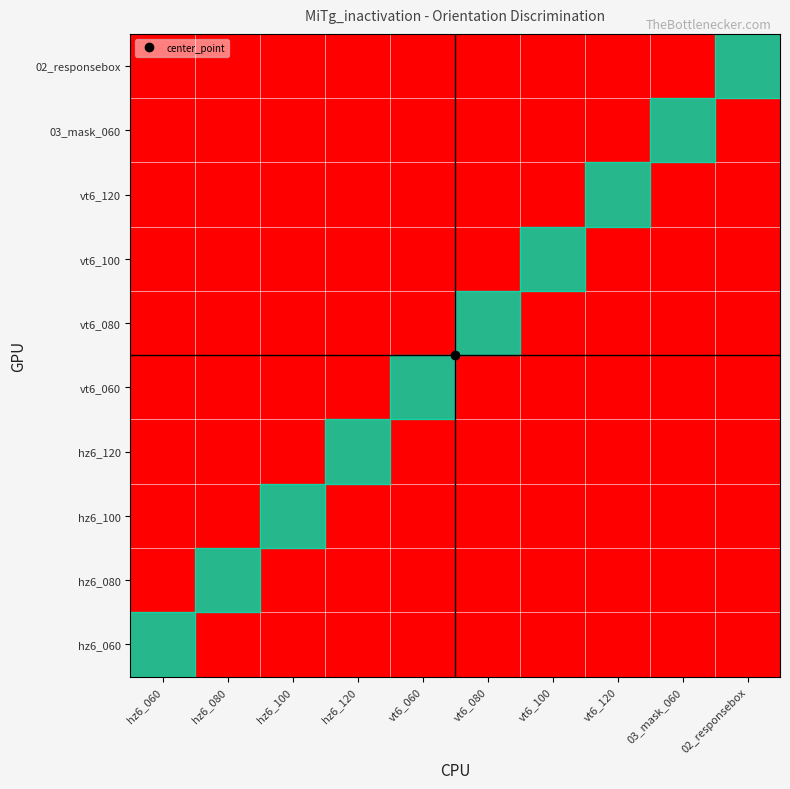

At hz6_080, list the series in order from smallest to largest.

hz6_060, hz6_100, hz6_120, vt6_060, vt6_080, vt6_100, vt6_120, 03_mask_060, 02_responsebox, hz6_080